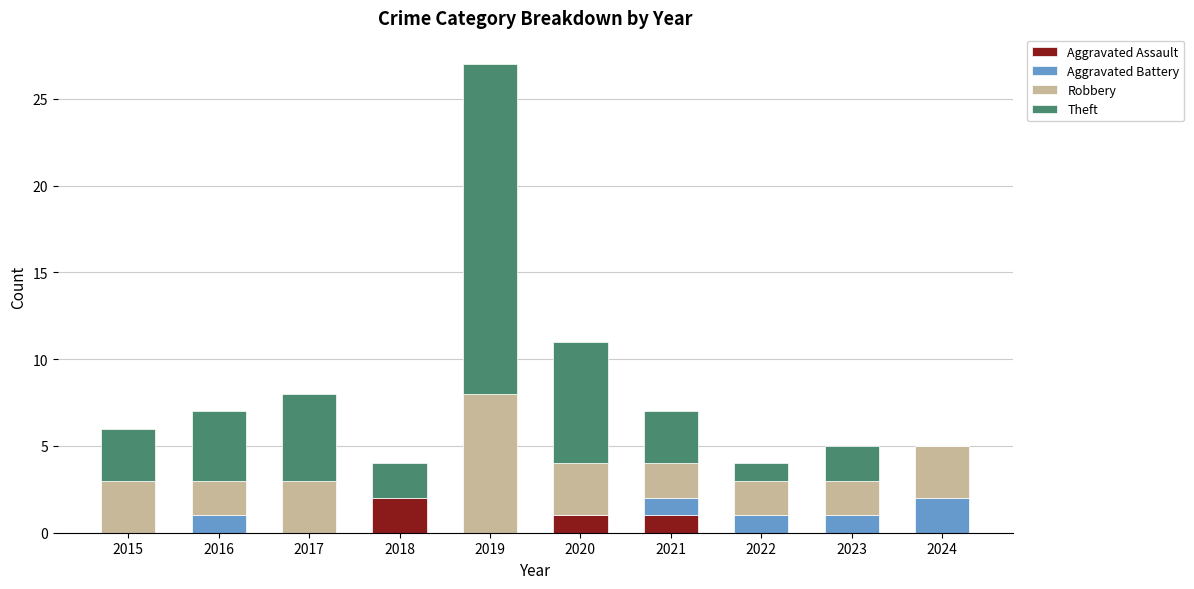

At which category is the sum across all series the highest?

2019